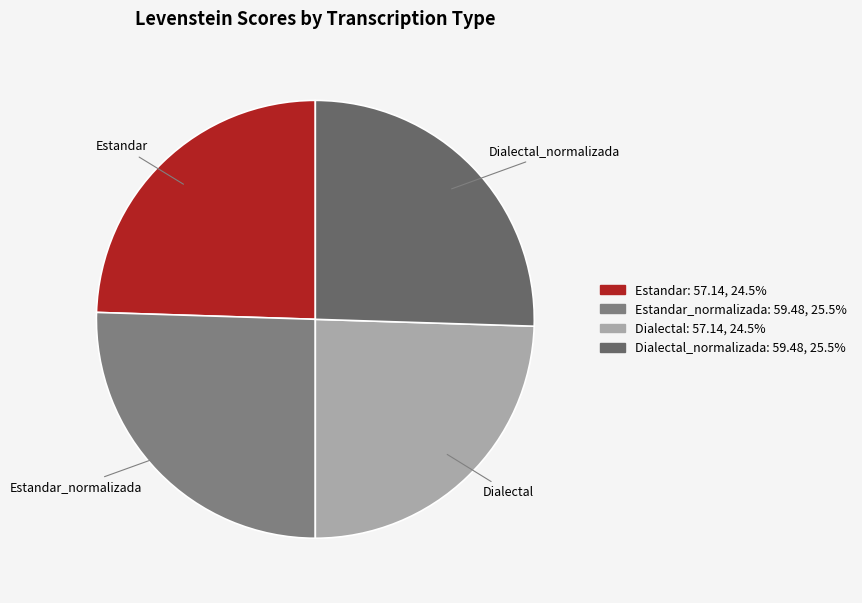

Count the number of slices in the pie.

4